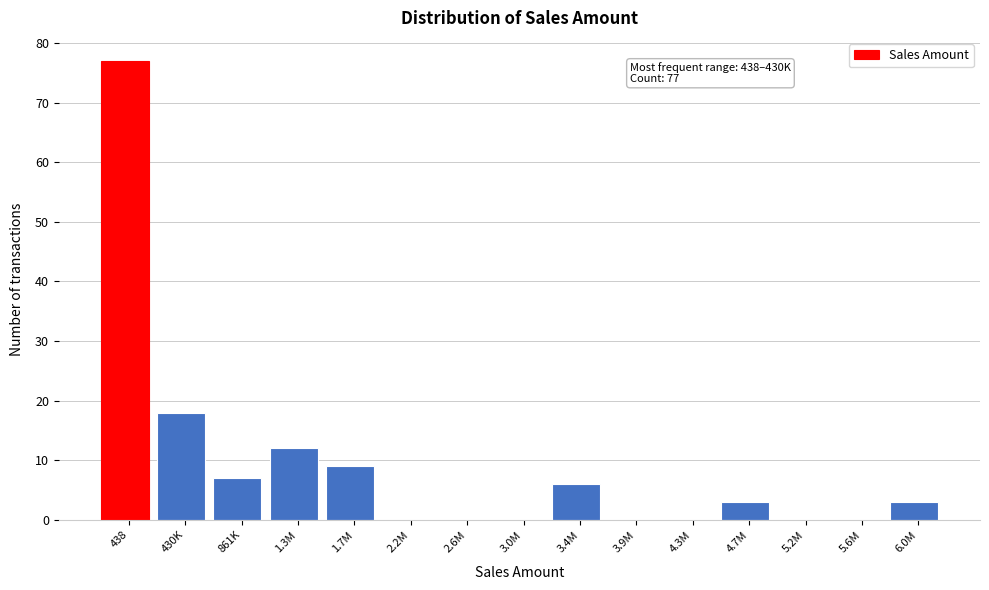

Reading left to right, what are all the values shown in this chart?

438=77	430K=18	861K=7	1.3M=12	1.7M=9	2.2M=0	2.6M=0	3.0M=0	3.4M=6	3.9M=0	4.3M=0	4.7M=3	5.2M=0	5.6M=0	6.0M=3